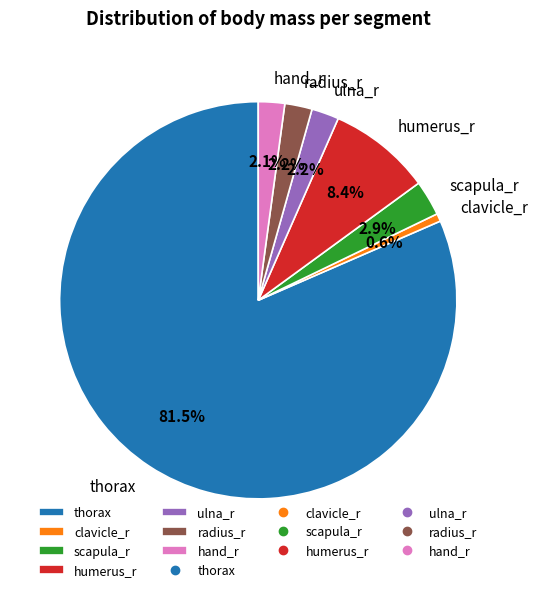

Which category accounts for the majority?

thorax